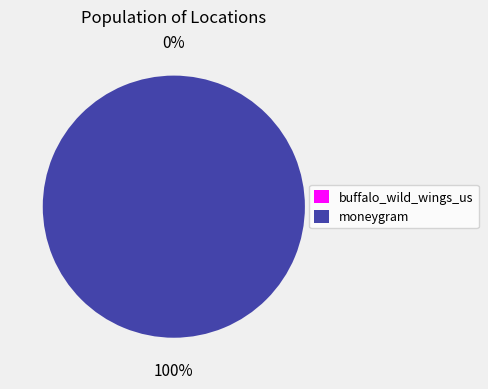

Which slice is the largest?

moneygram